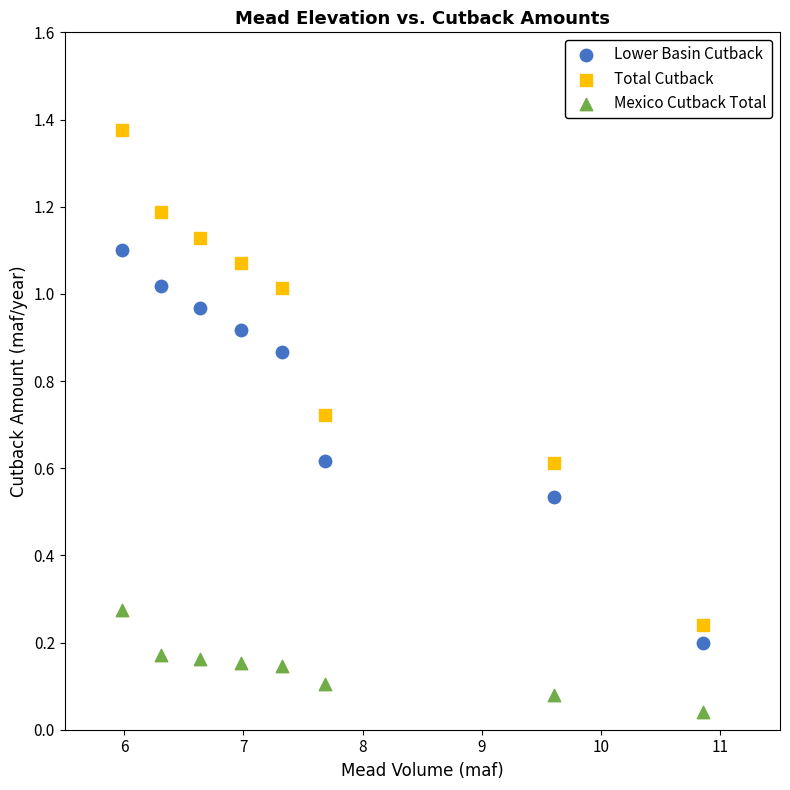

Which series reaches the maximum Y coordinate?

Total Cutback